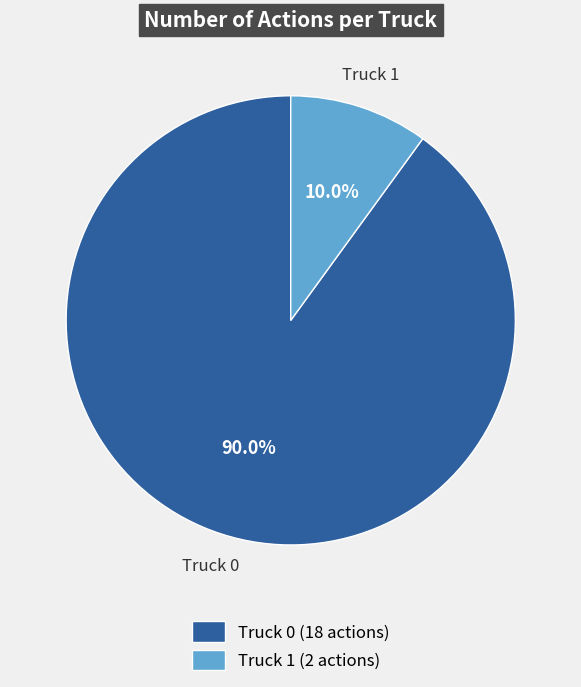

What percentage is the Truck 0 slice, to the nearest percent?

90%